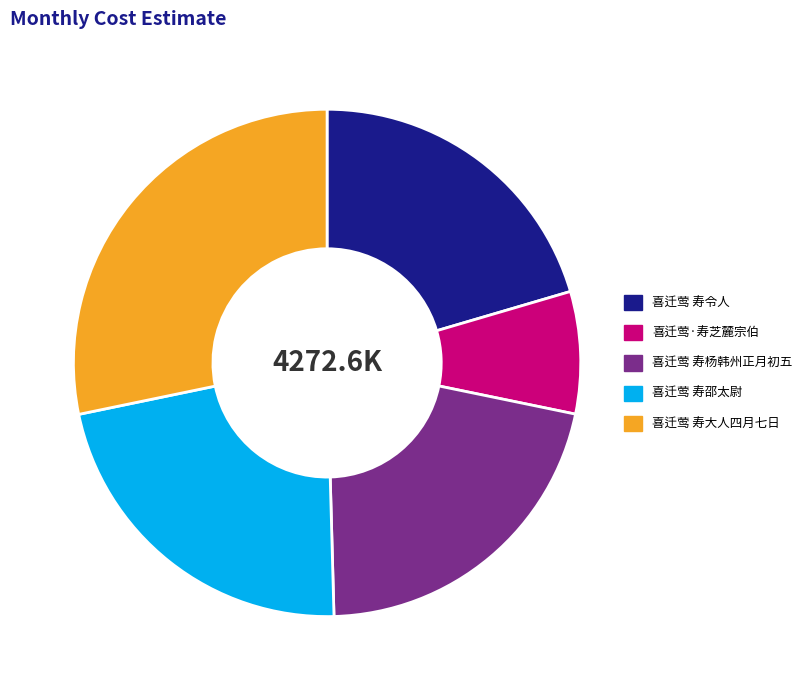

True or false: 喜迁莺 寿令人 accounts for 35% of the total.

False